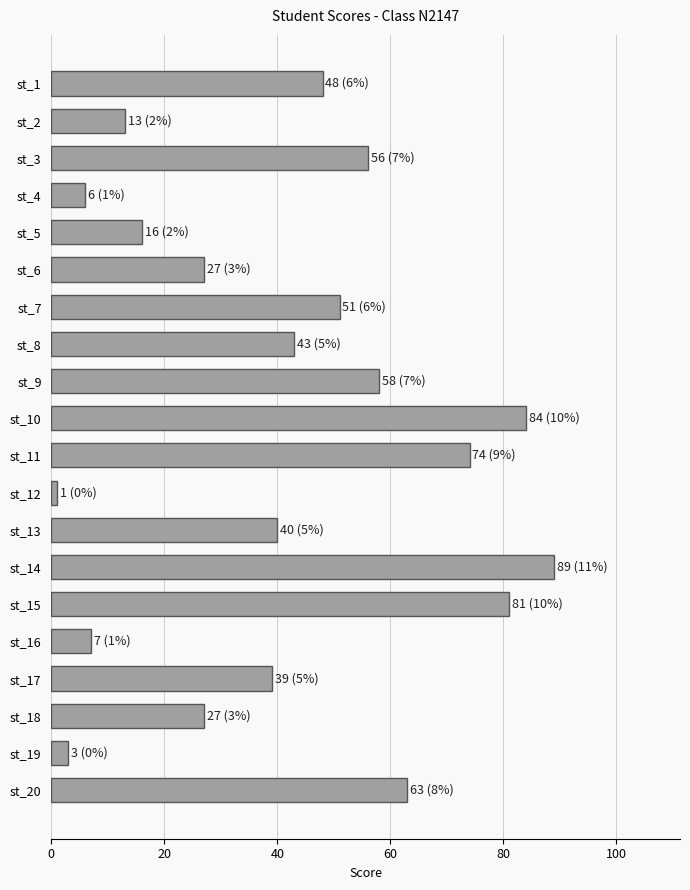

Is it true that the value at st_14 is 134?

False